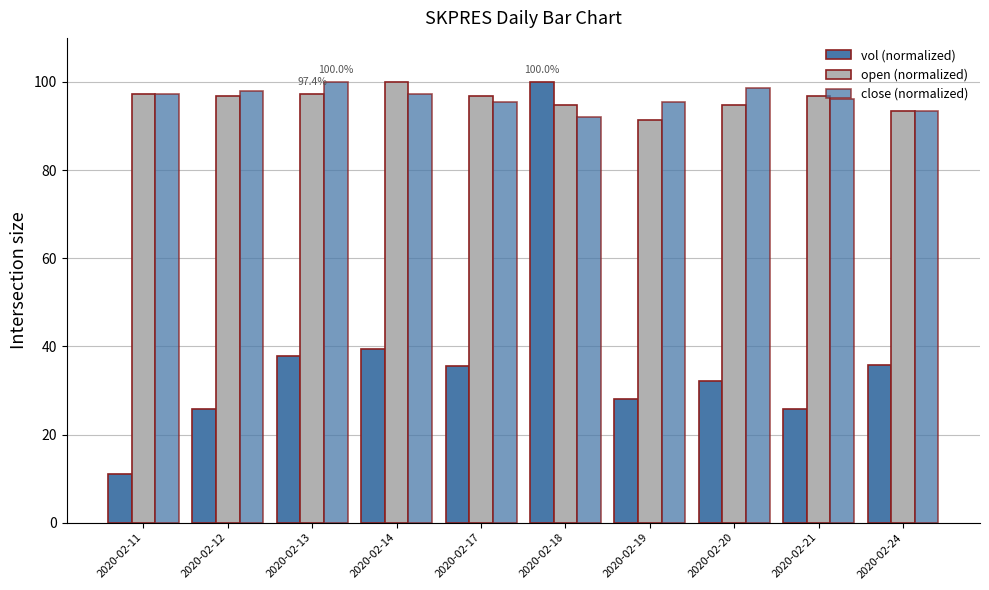

What is the difference between the second highest and second lowest values in the vol (normalized) series?

13.7